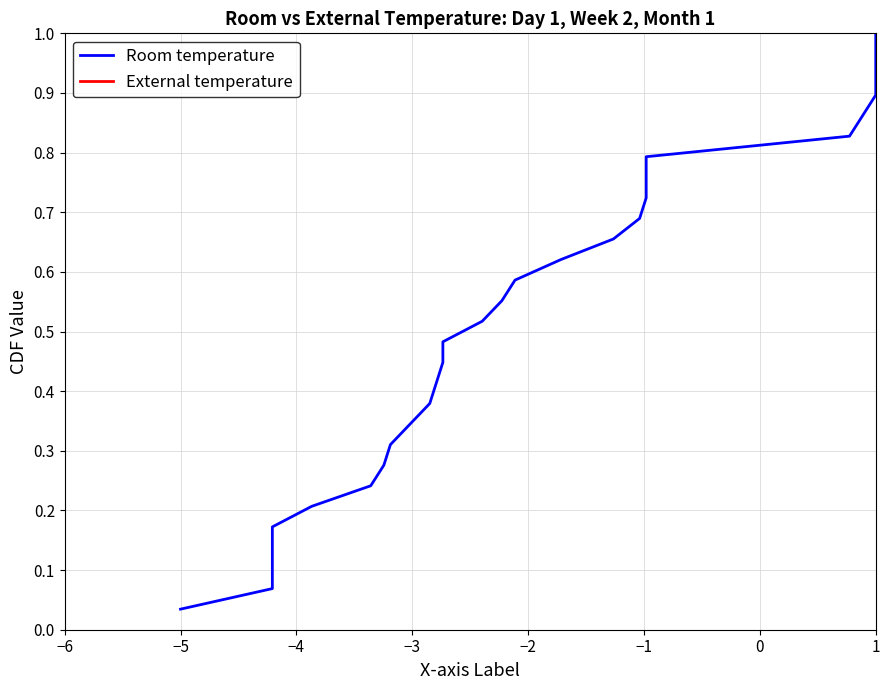

Rank the series by their maximum value, from lowest to highest.

Room temperature, External temperature